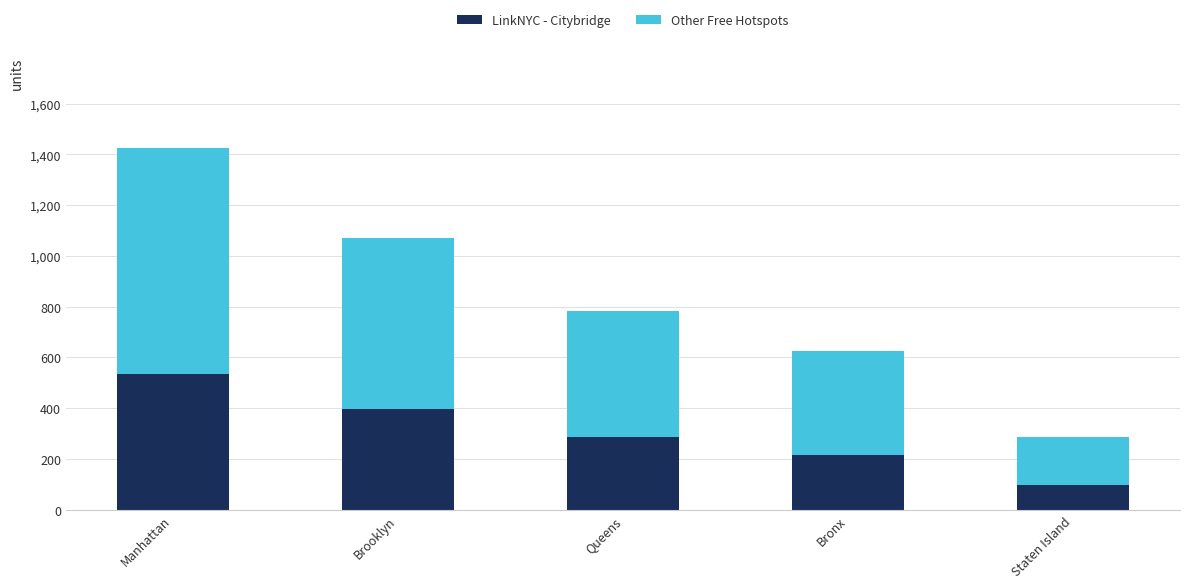

What value does the LinkNYC - Citybridge series have at Staten Island, to the nearest 10?

100